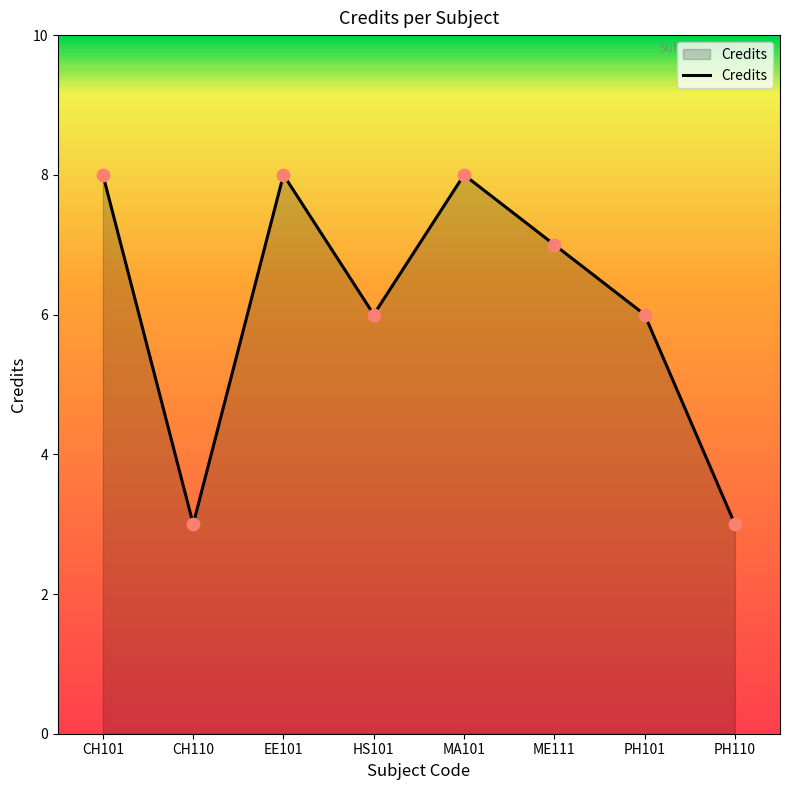

What is the change in value from HS101 to ME111?

+1